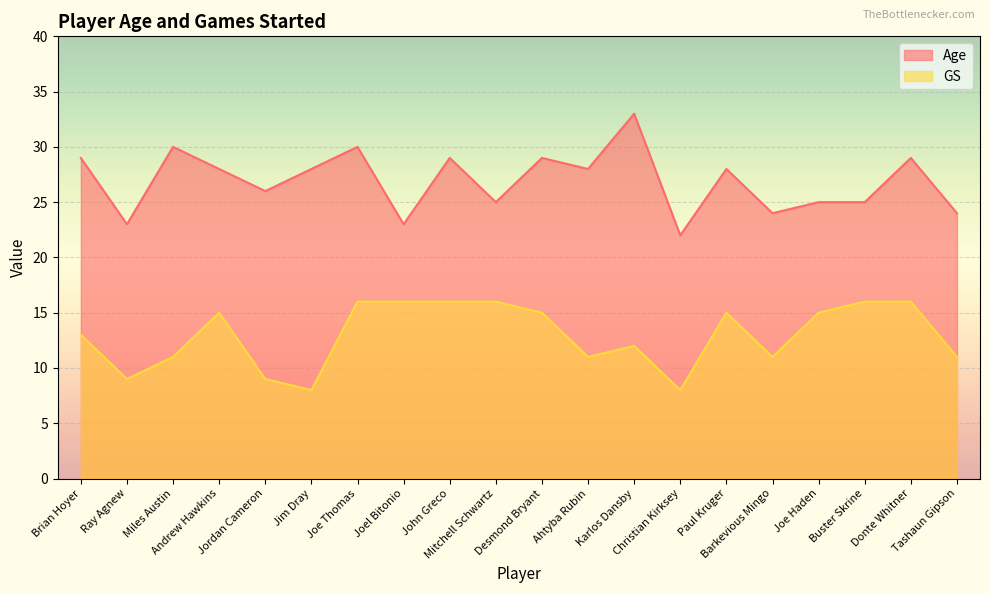

Where is the first local minimum for Age?

Ray Agnew